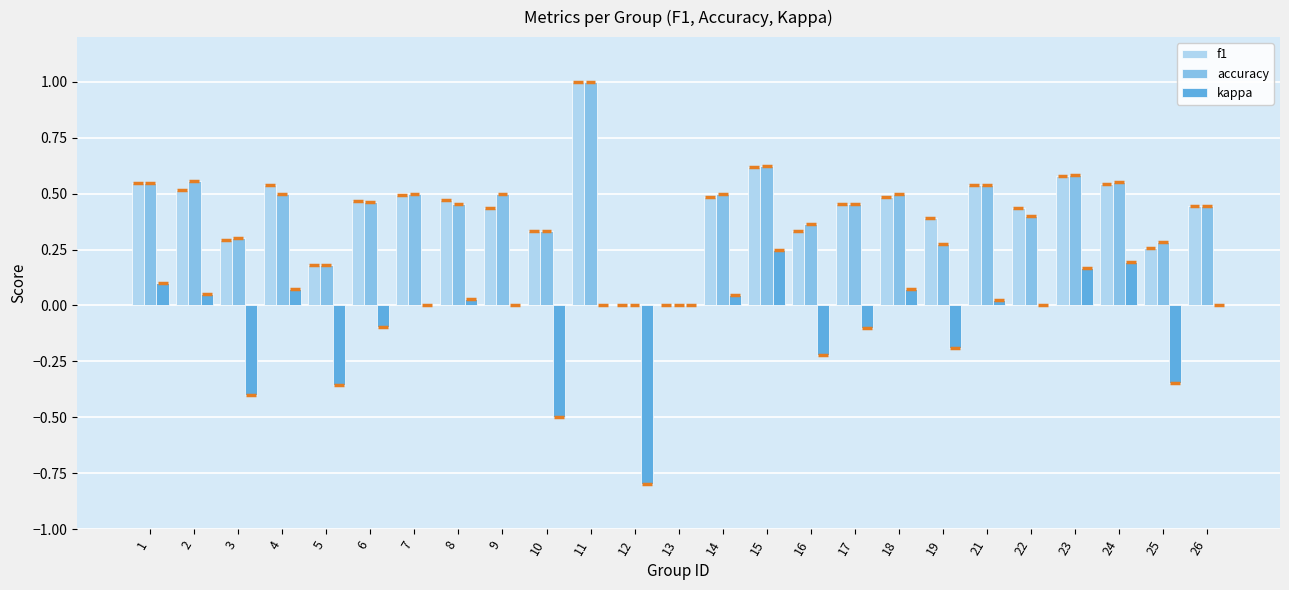

Between 3 and 9, which series saw the biggest shift?

kappa